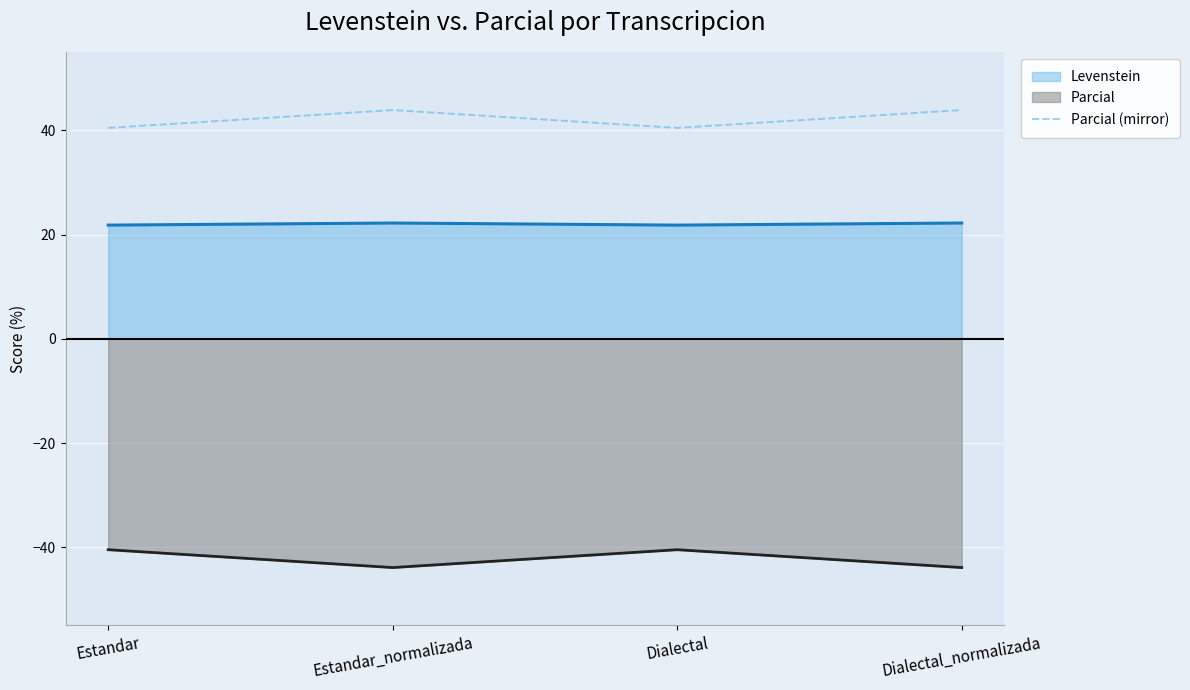

The value at Estandar is 66.2. True or false?

False